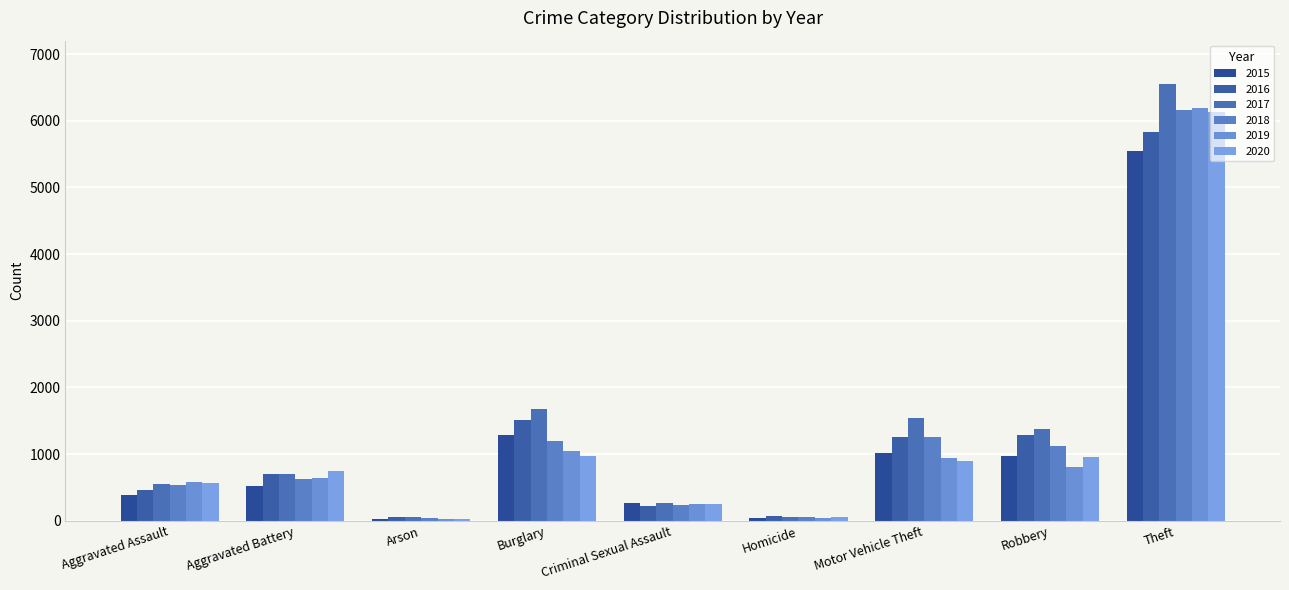

What is the average value of the 2016 series?

1268